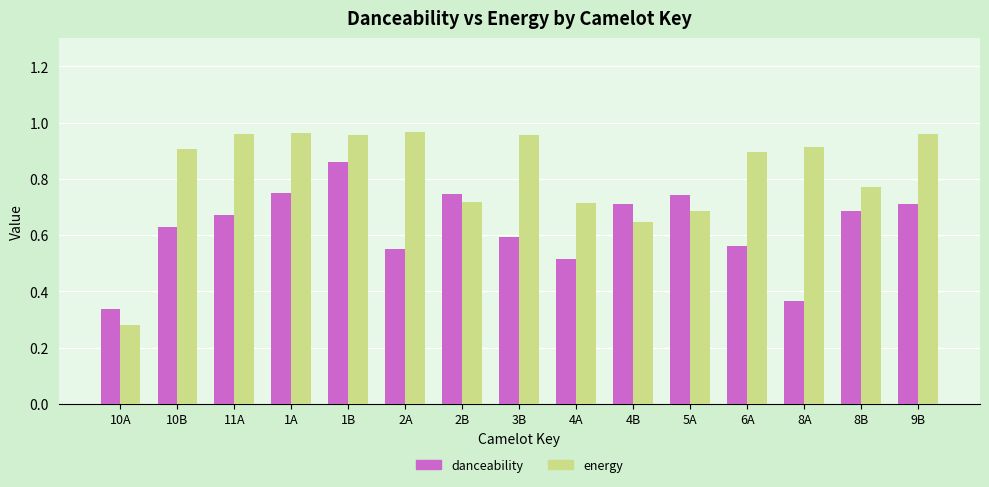

At 2B, list the series in order from smallest to largest.

energy, danceability